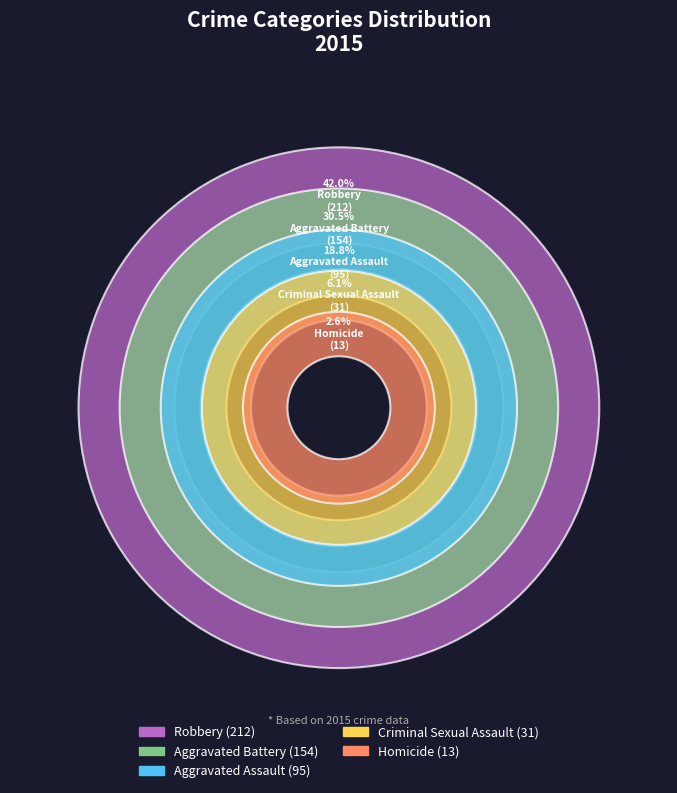

Is the sum of Criminal Sexual Assault and Robbery greater than half?

No